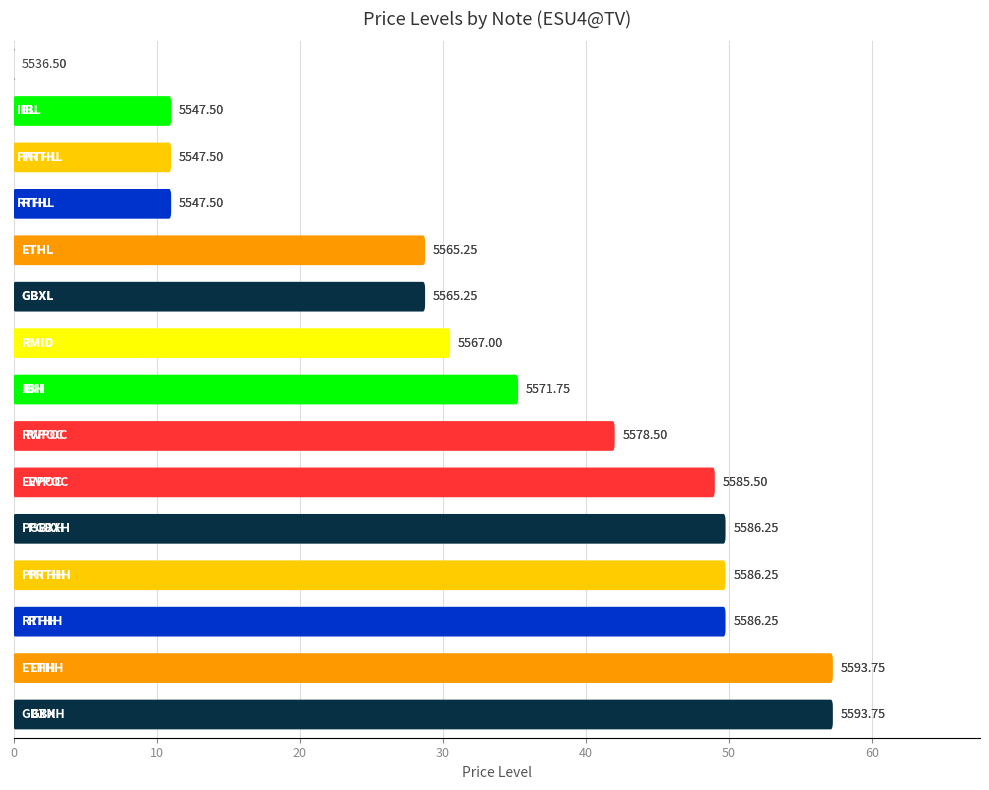

Approximately how many times larger is the value at 60 compared to 10?

0.7